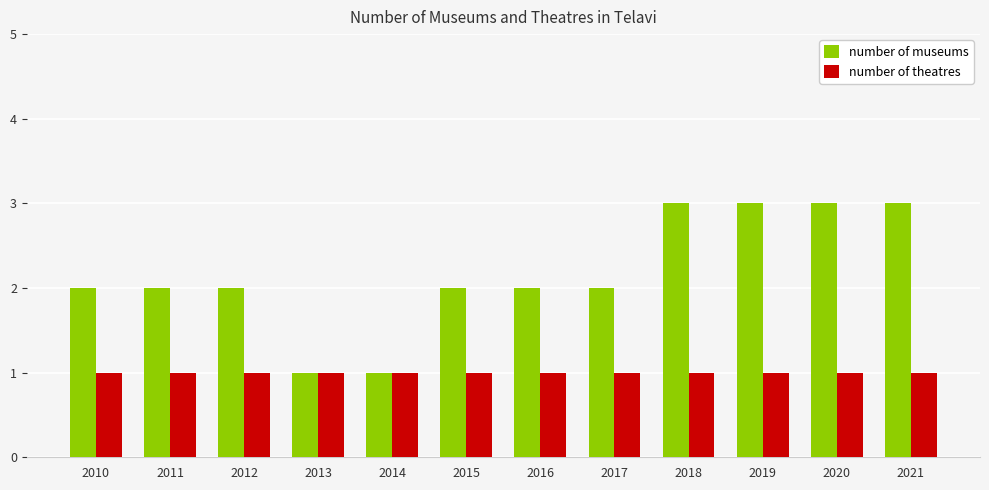

What is the sum of the number of museums values at 2017 and 2020?

5